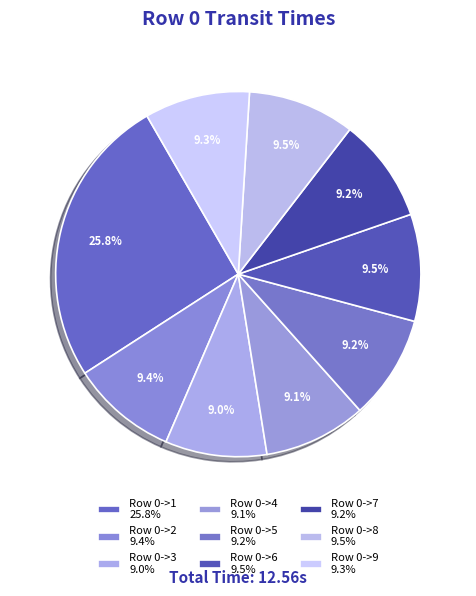

Is the sum of Row 0->2 and Row 0->8 greater than half?

No